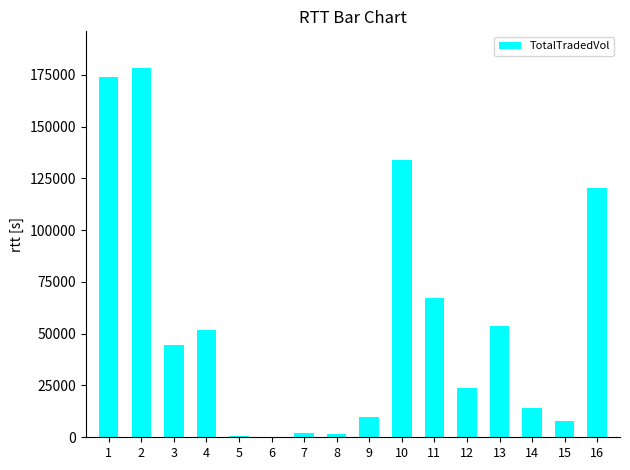

What is the sum of the values at 11 and 2?

245208.3